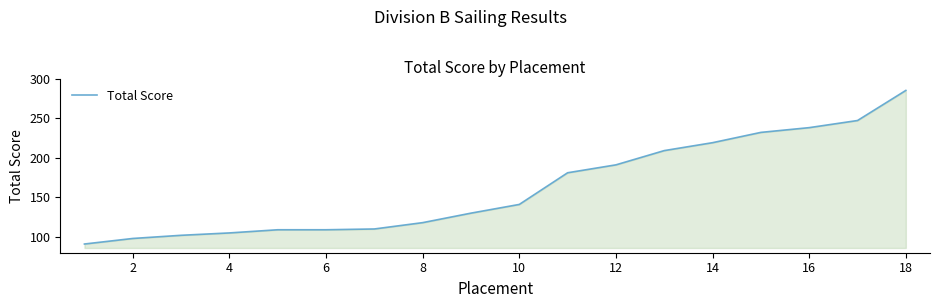

What is the maximum value shown in the chart?

285